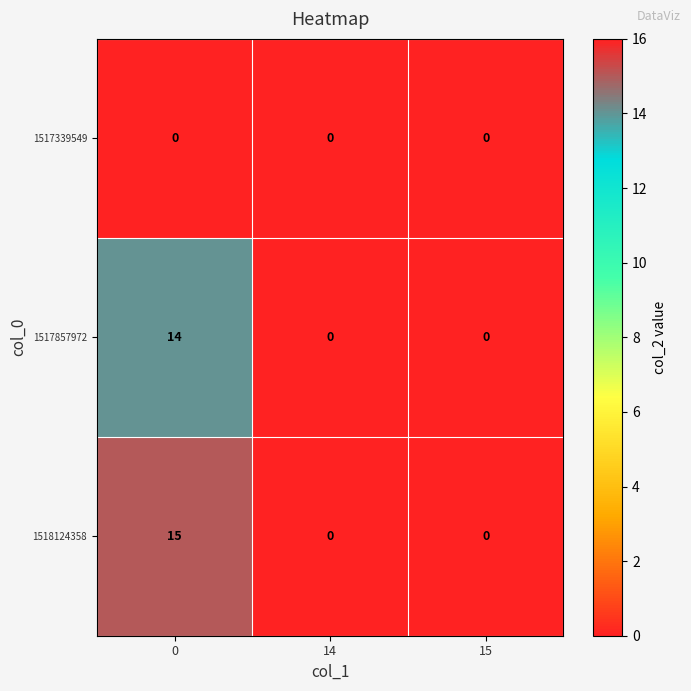

The 1518124358 series shows 10 at 14. True or false?

False